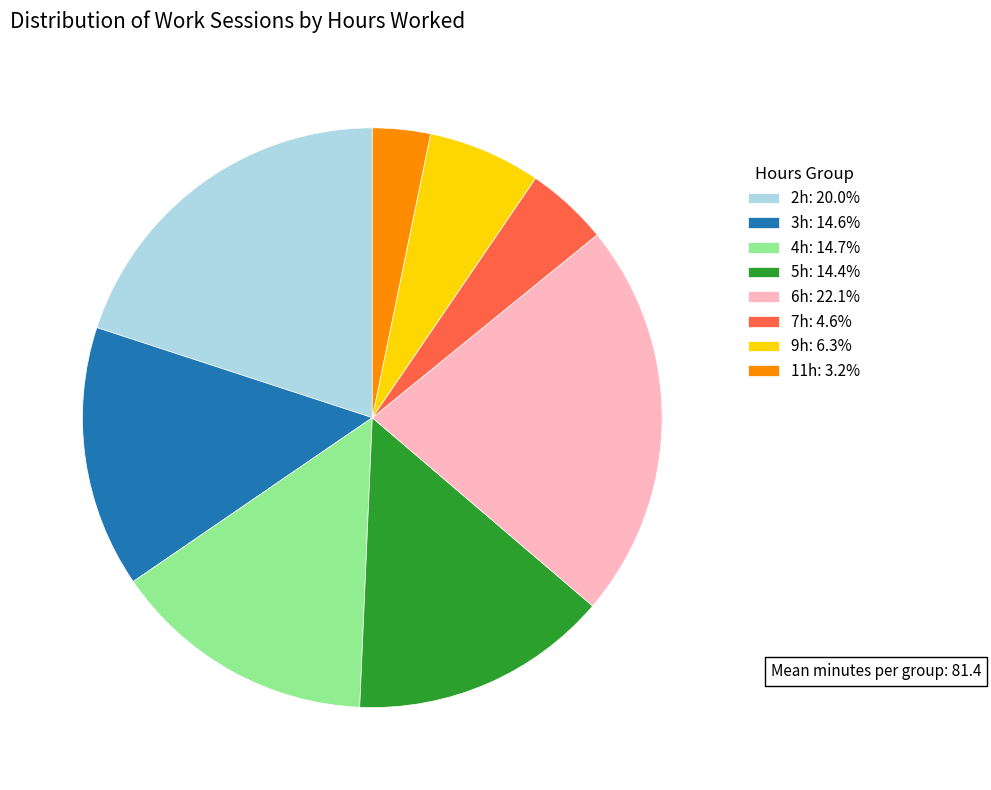

Approximately how many times larger is the value at 5h: 14.4% compared to 7h: 4.6%?

3.1